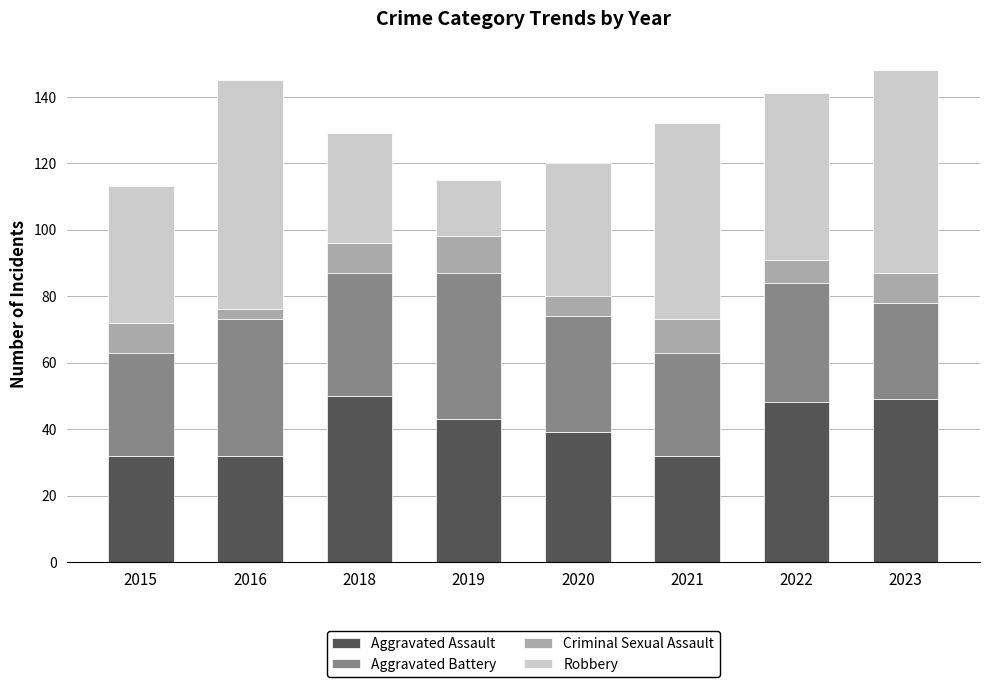

What is the total value across all series at 2023?

148